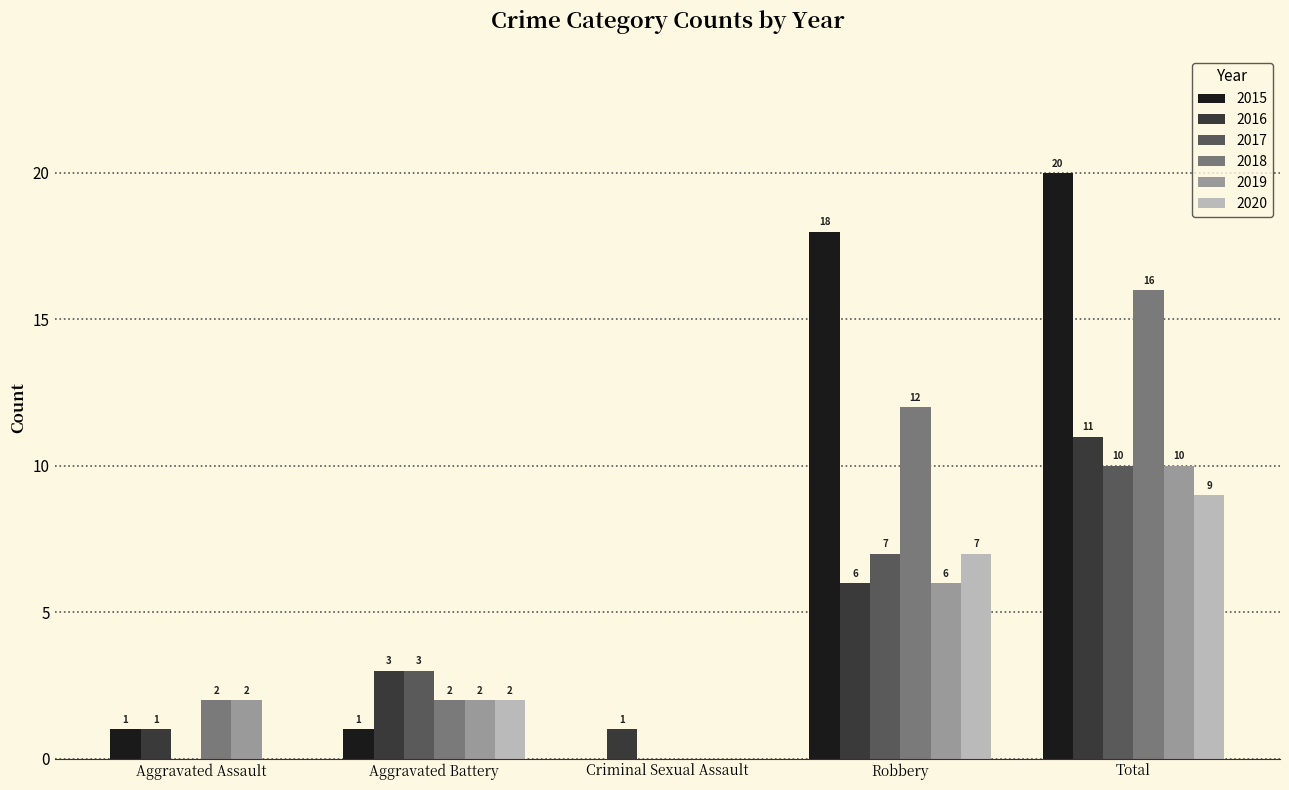

How many values in 2015 are above zero?

4